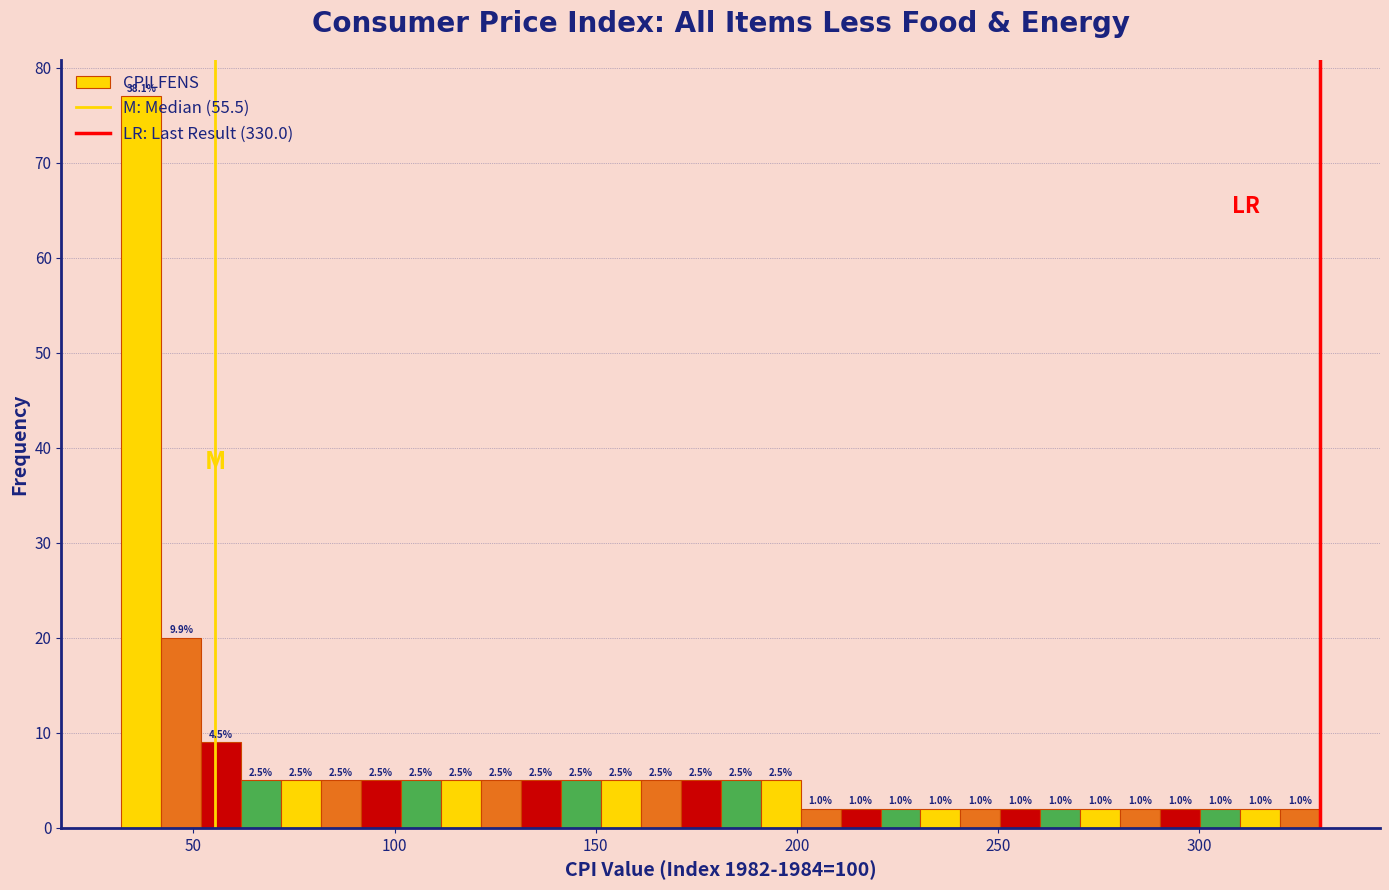

Around what value on the x-axis is the tallest bar? Give the approximate position of its centre, as read against the axis.

35